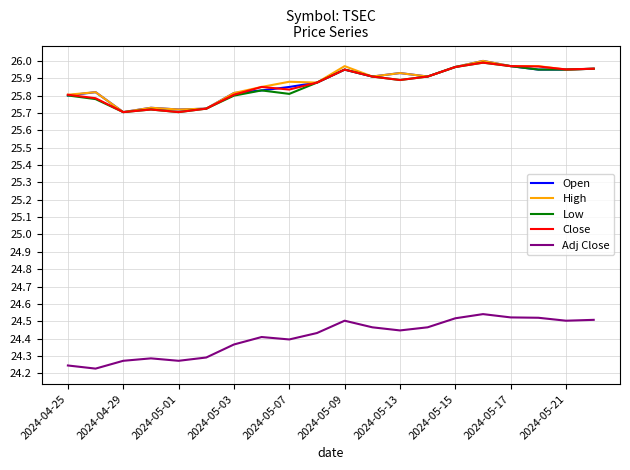

Does the chart have visible grid lines?

Yes